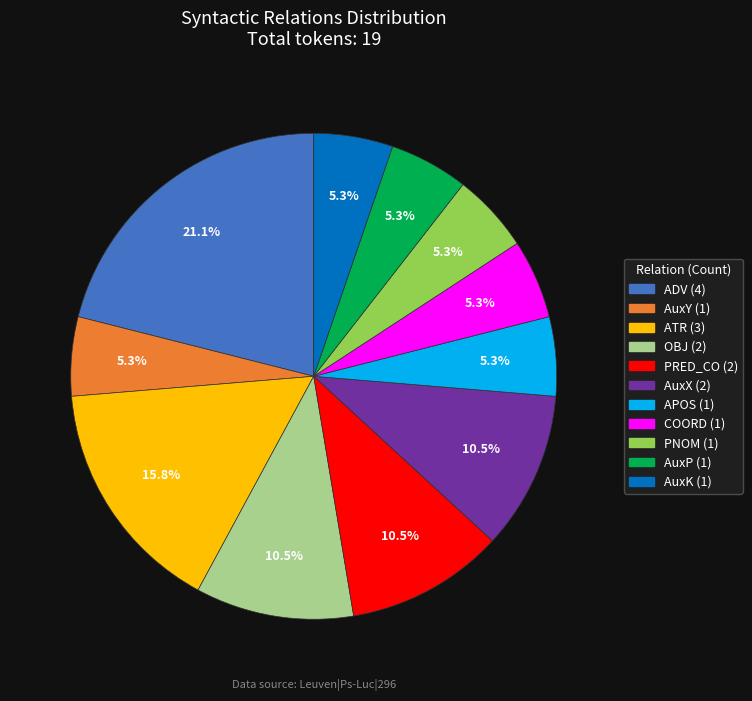

Is there a majority slice in this chart?

No